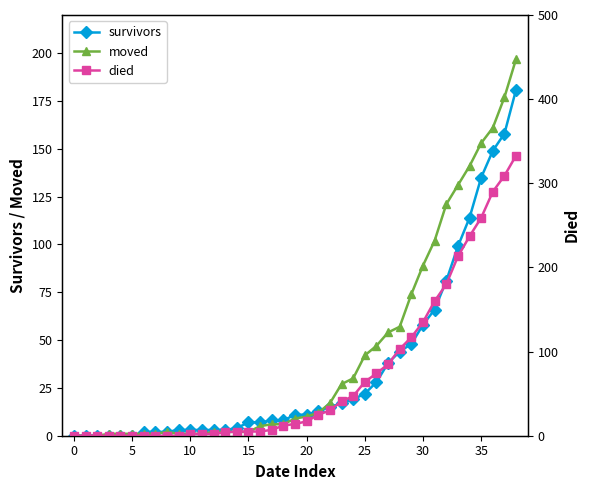

How many intersections are there between moved and survivors?

2